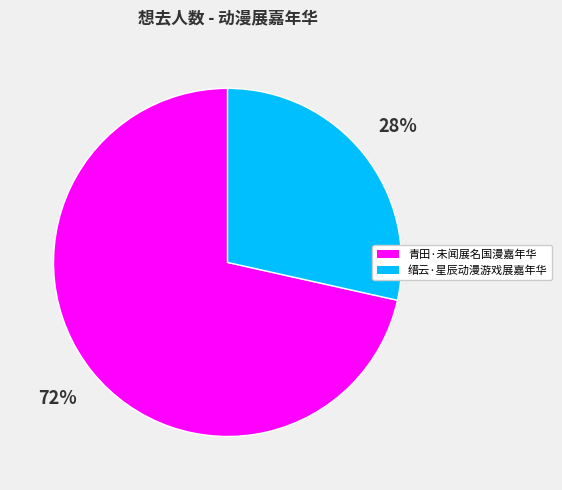

What percentage is the 青田·未闻展名国漫嘉年华 slice, to the nearest percent?

72%